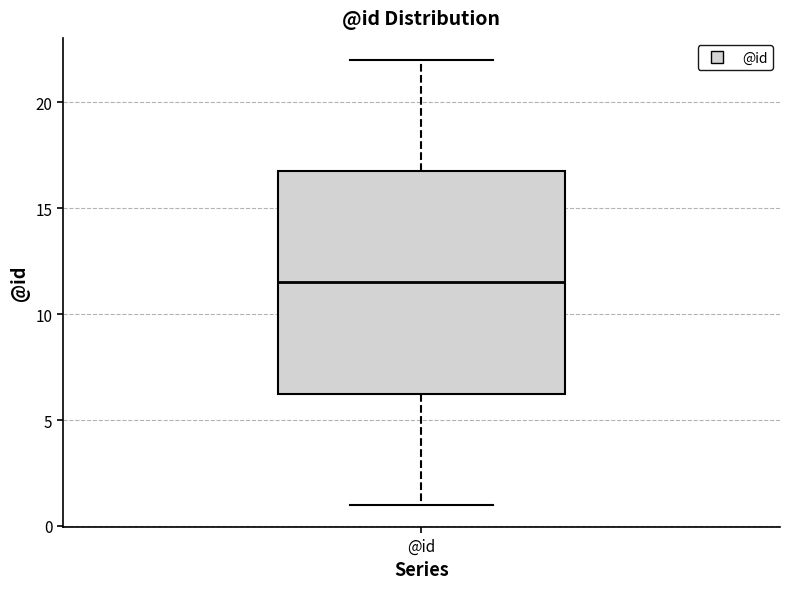

Where does the lower whisker of the box for @id end on the y-axis? The values are not printed on the chart, so give them approximately, as read against the axis.

1.0